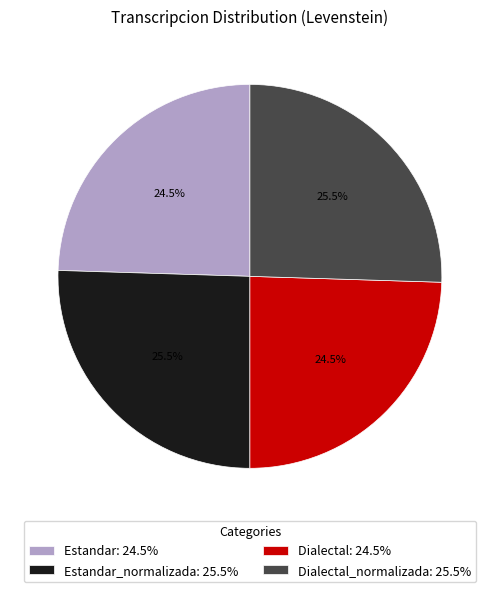

Does Dialectal: 24.5% represent more than half of the total?

No